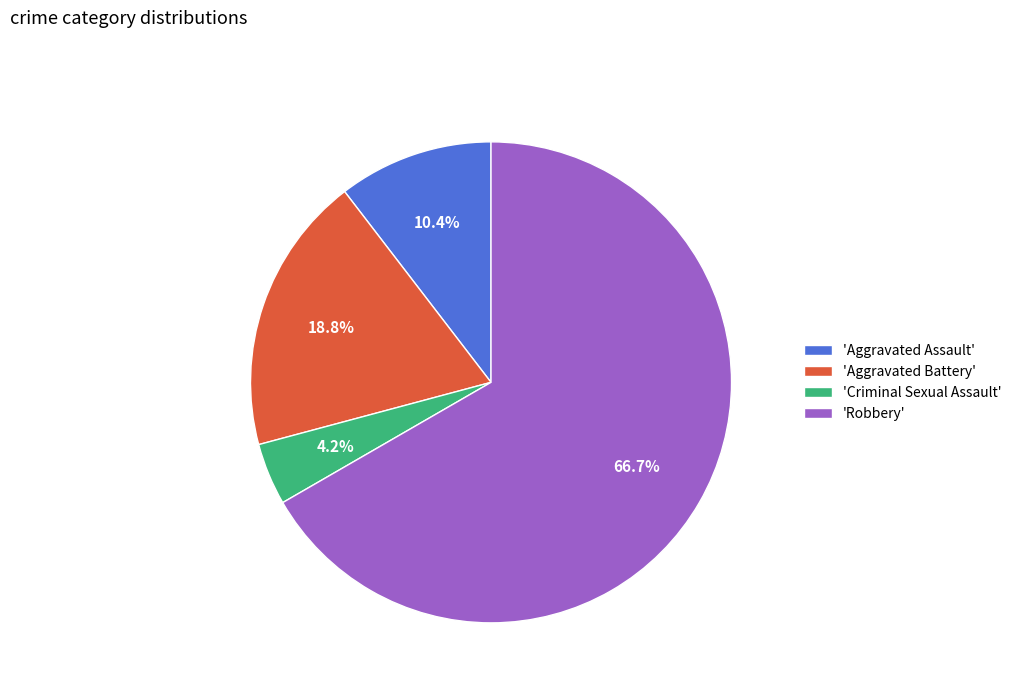

What is the total percentage of 'Robbery' and 'Criminal Sexual Assault'?

70.8%